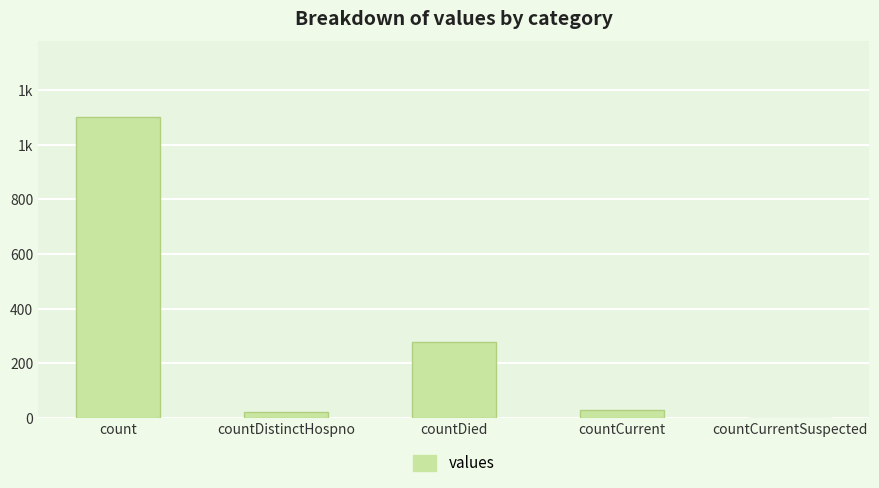

Between countCurrent and countCurrentSuspected, which is larger?

countCurrent